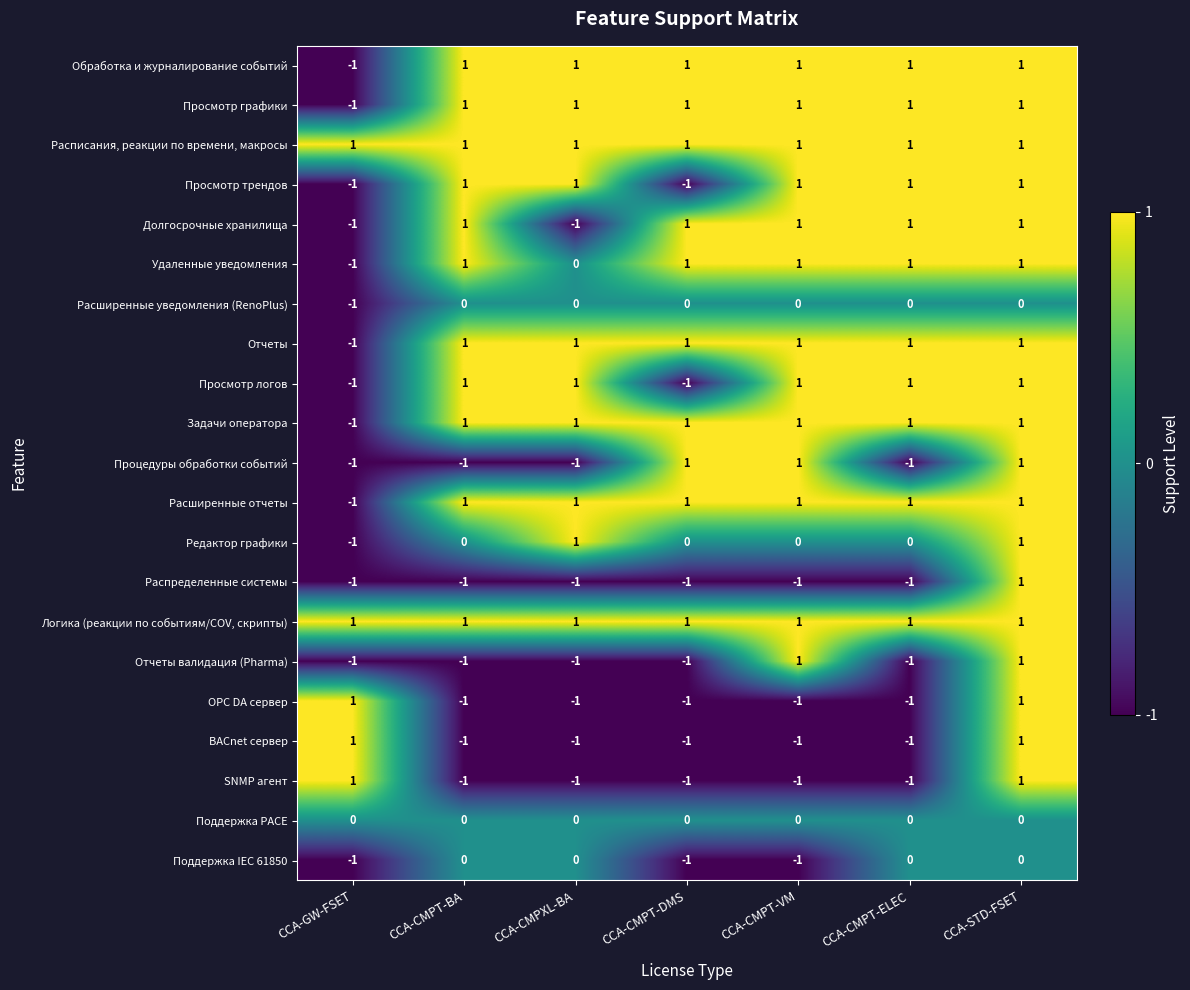

What is the difference between the highest and lowest values at CCA-CMPT-ELEC?

2